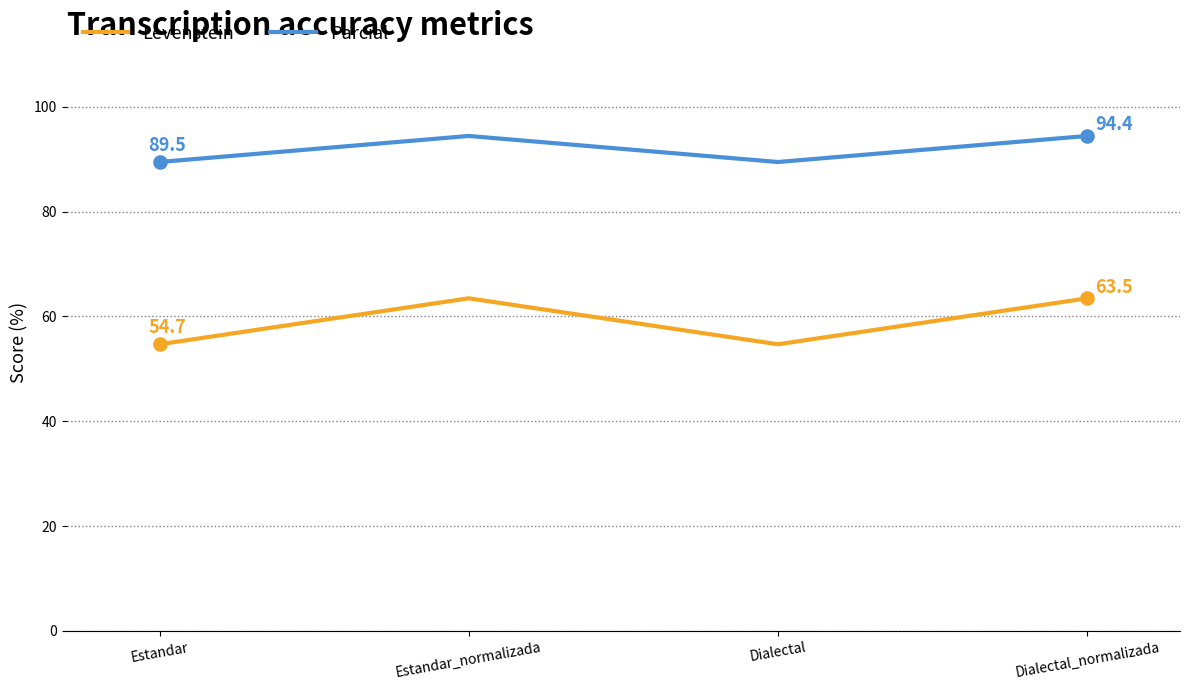

Is the value of Parcial at Dialectal greater than the value of Levenstein at Estandar_normalizada?

Yes